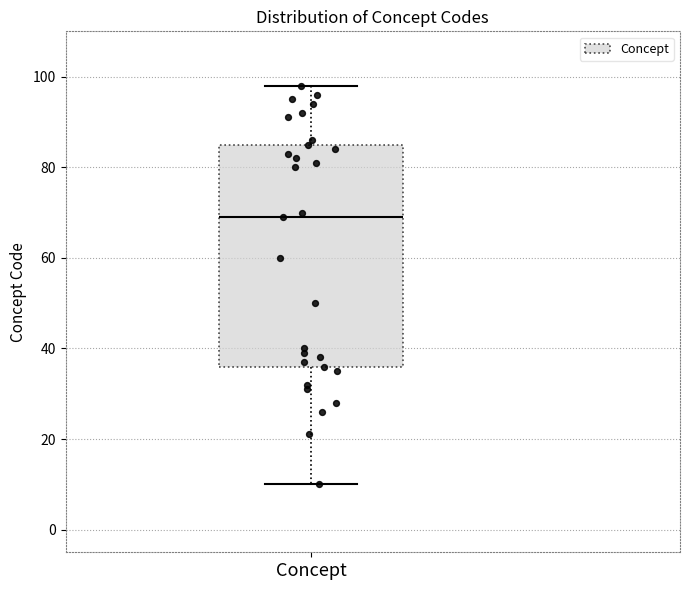

Where is the upper edge of the box for Concept on the y-axis? The values are not printed on the chart, so give them approximately, as read against the axis.

86